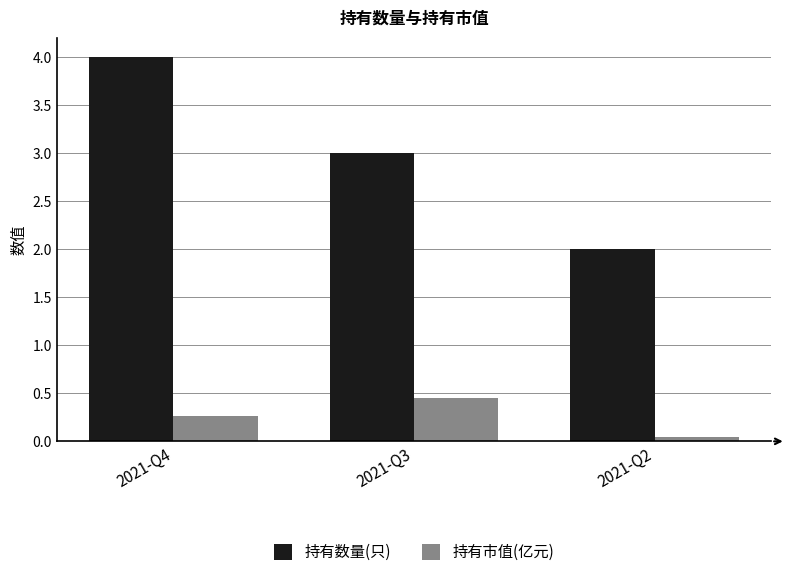

Is it true that 持有数量(只) equals 4.0 at 2021-Q4?

True